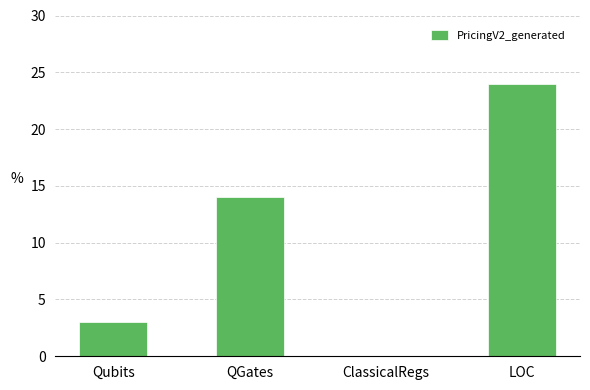

Reading left to right, extract all data points from this chart.

3	14	0	24